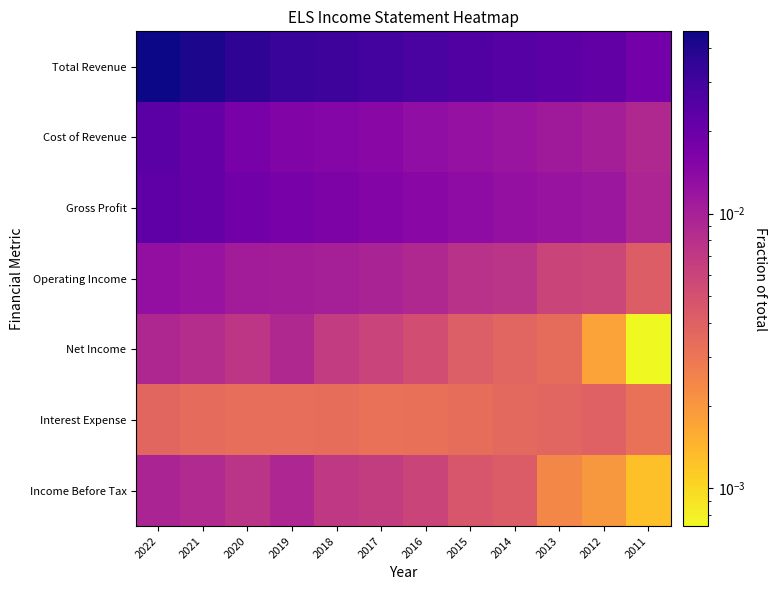

Between 2013 and 2018, which is larger?

2018